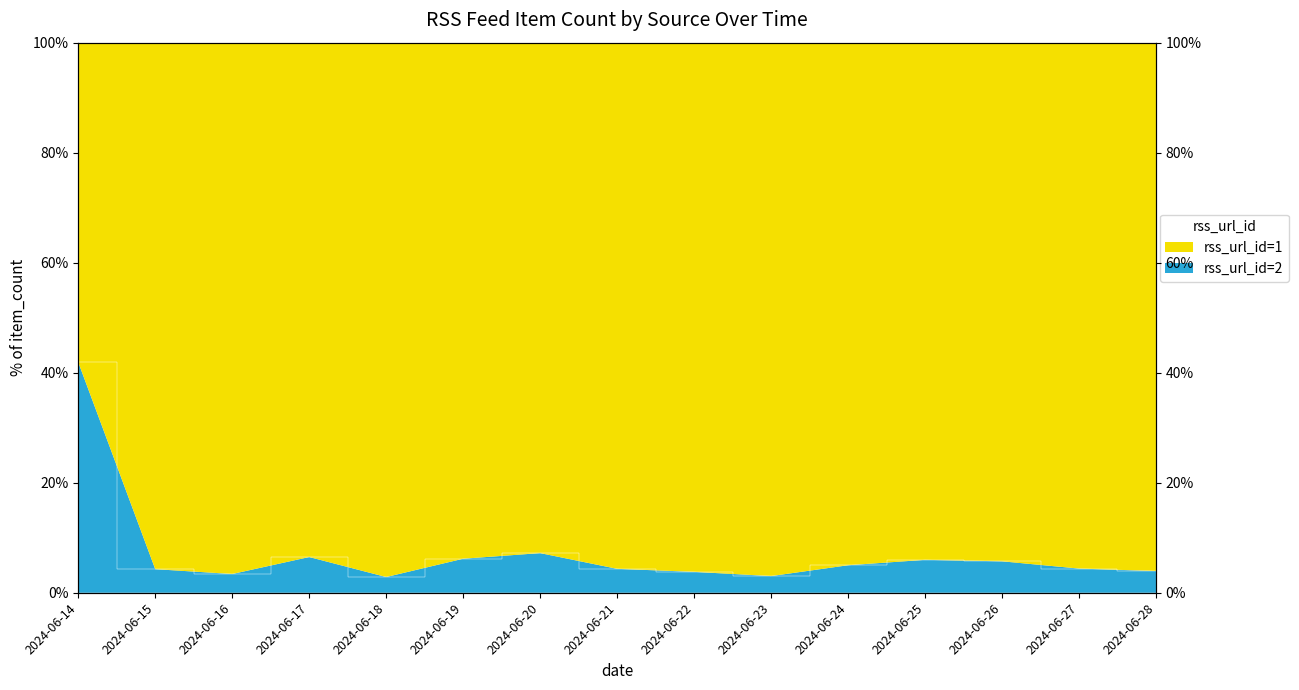

Reading left to right, extract all data points from this chart.

2024-06-14=41.9	2024-06-15=4.3	2024-06-16=3.4	2024-06-17=6.5	2024-06-18=2.9	2024-06-19=6.2	2024-06-20=7.2	2024-06-21=4.3	2024-06-22=3.8	2024-06-23=3.0	2024-06-24=5.0	2024-06-25=6.0	2024-06-26=5.7	2024-06-27=4.4	2024-06-28=3.9